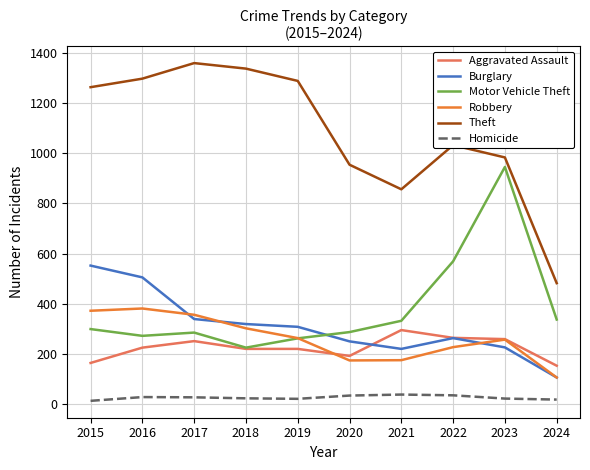

Is it true that Robbery equals 71 at 2019?

False